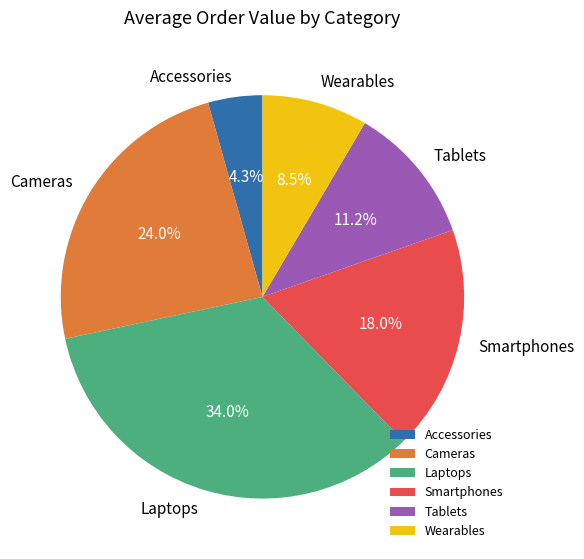

What is the smallest slice in the pie chart?

Accessories